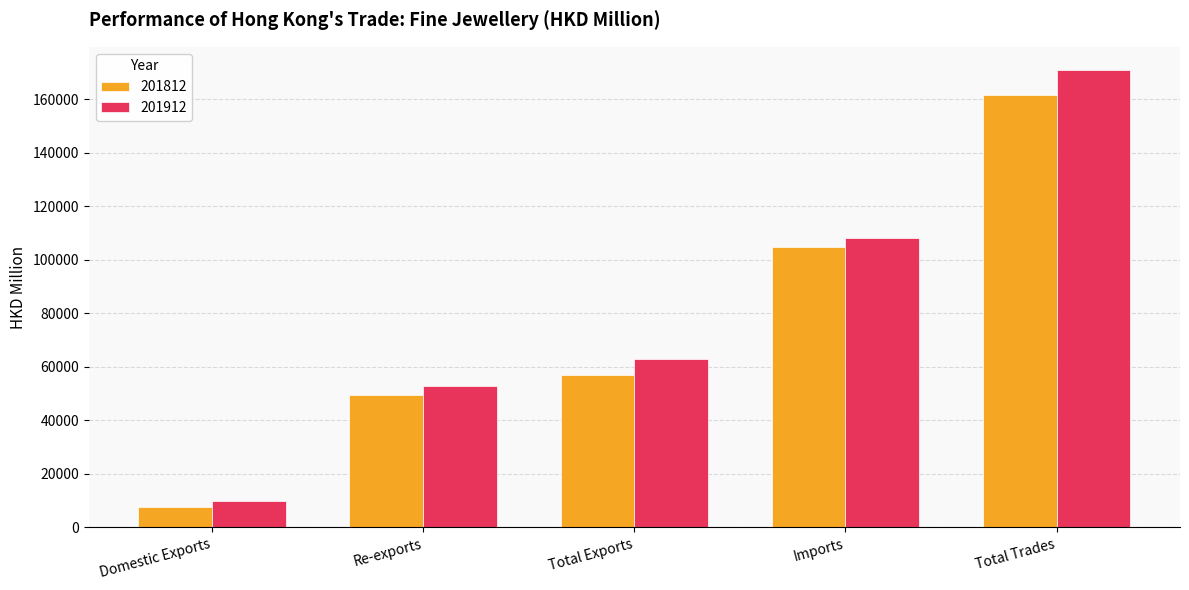

The value of 201812 at Total Exports is 56965.4. True or false?

True